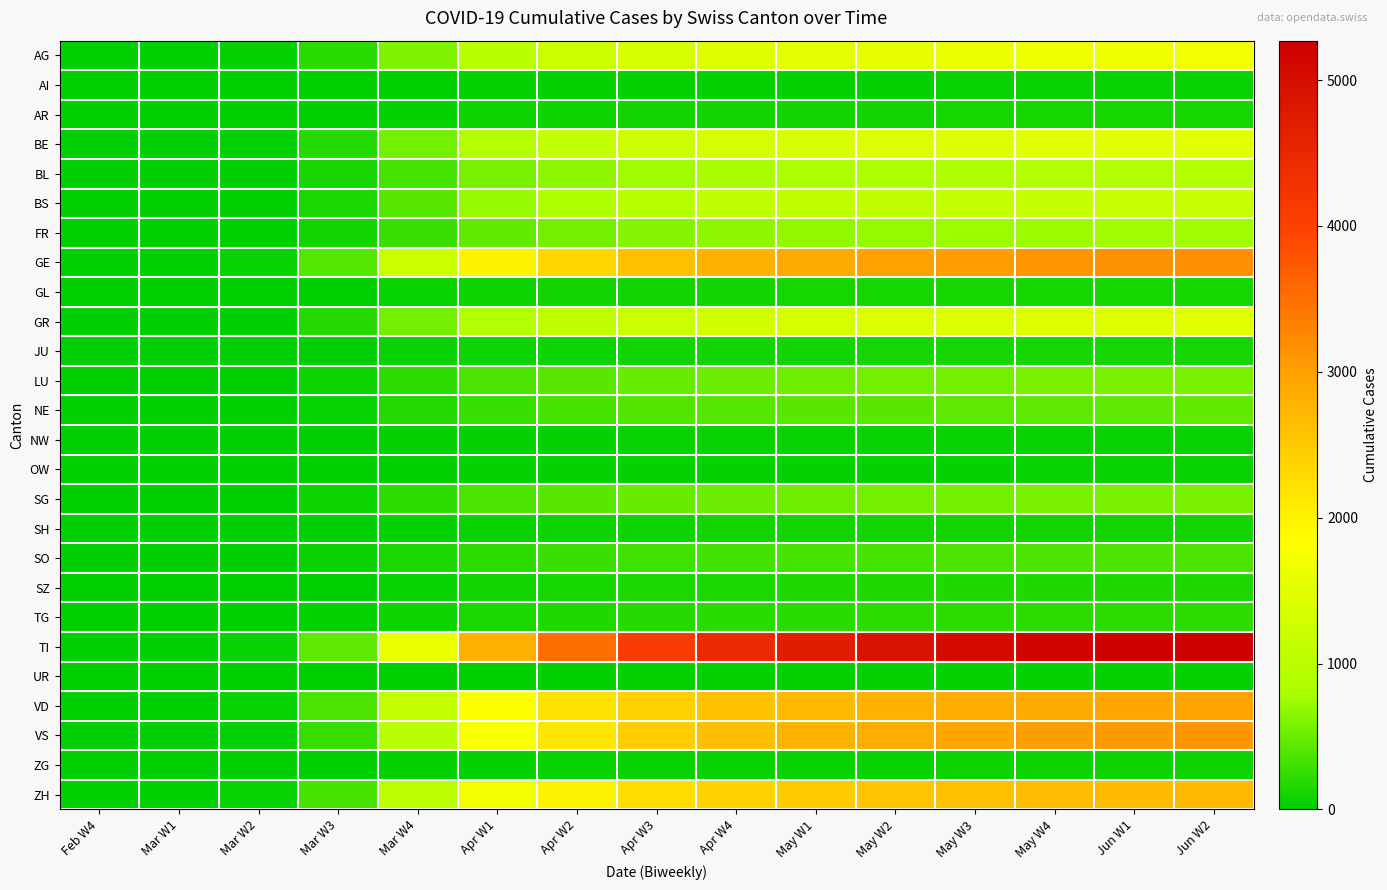

What is the maximum value shown in the chart?

5270